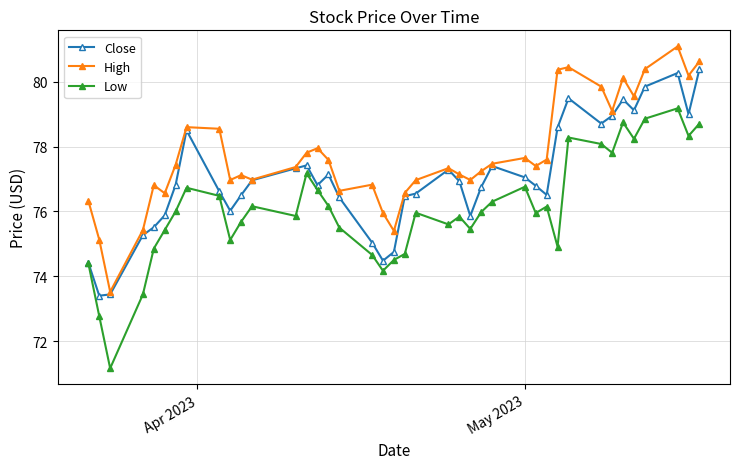

What is the difference between the maximum and minimum values in the Low series?

8.0